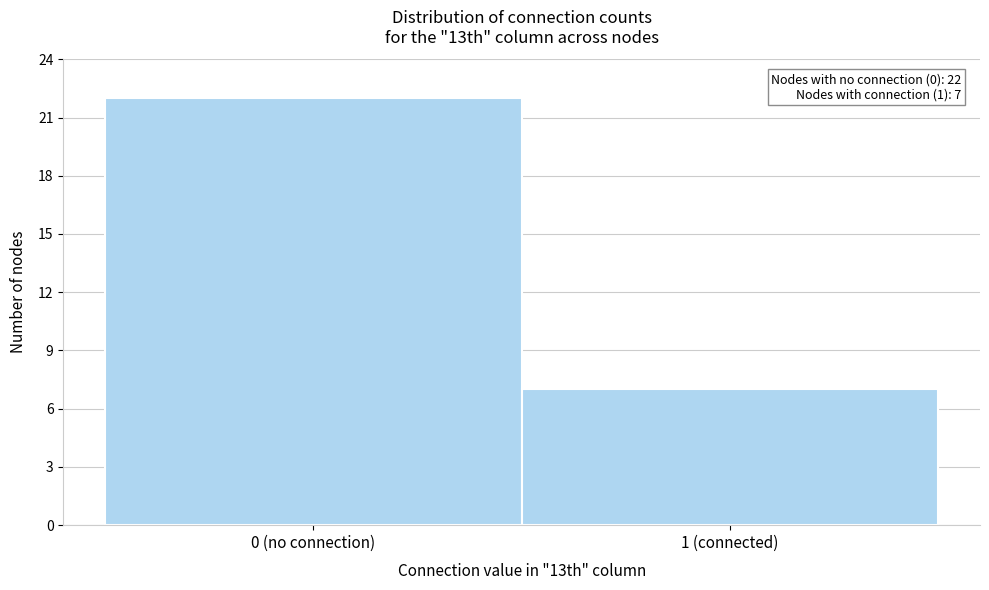

Reading left to right, list all the values displayed in this chart.

0 (no connection)=22	1 (connected)=7